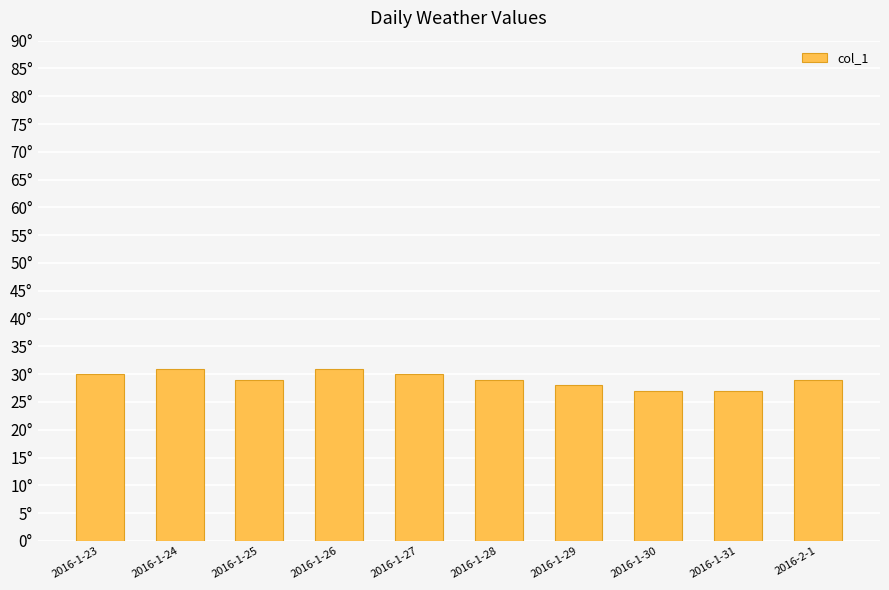

Are the bars horizontal?

No